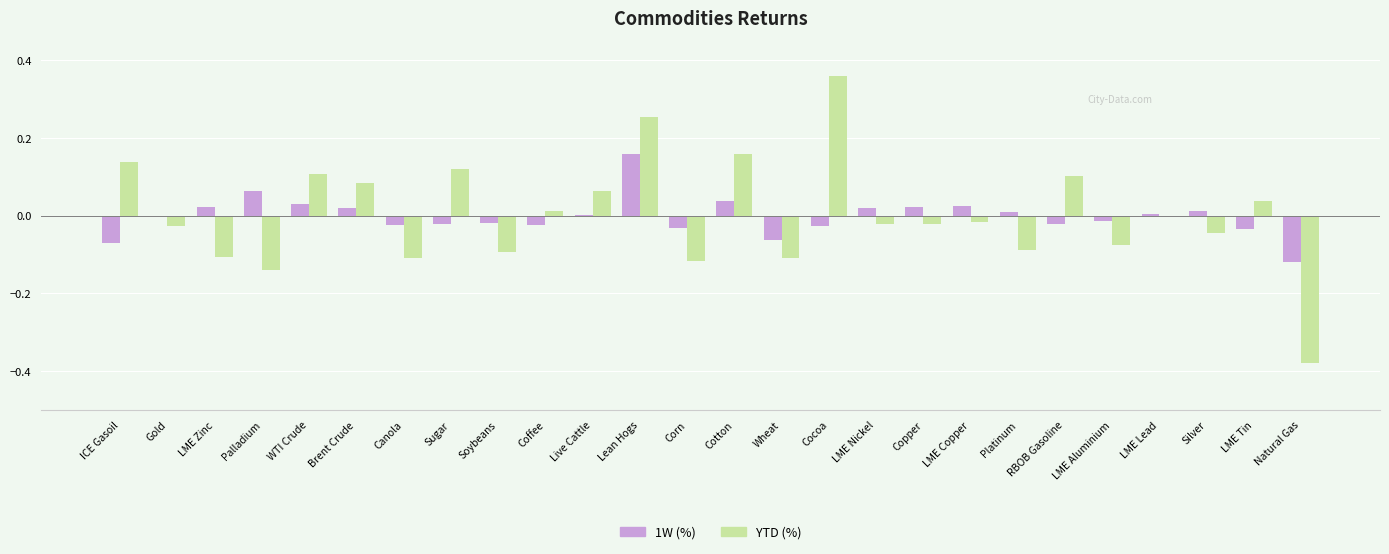

Which series has the widest spread of values?

YTD (%)